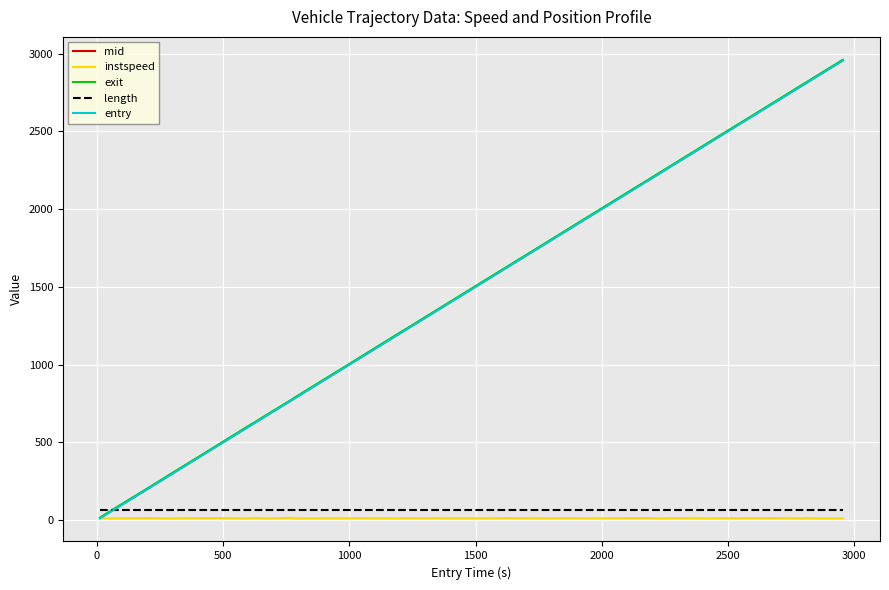

What is the maximum value shown in the chart?

2959.8